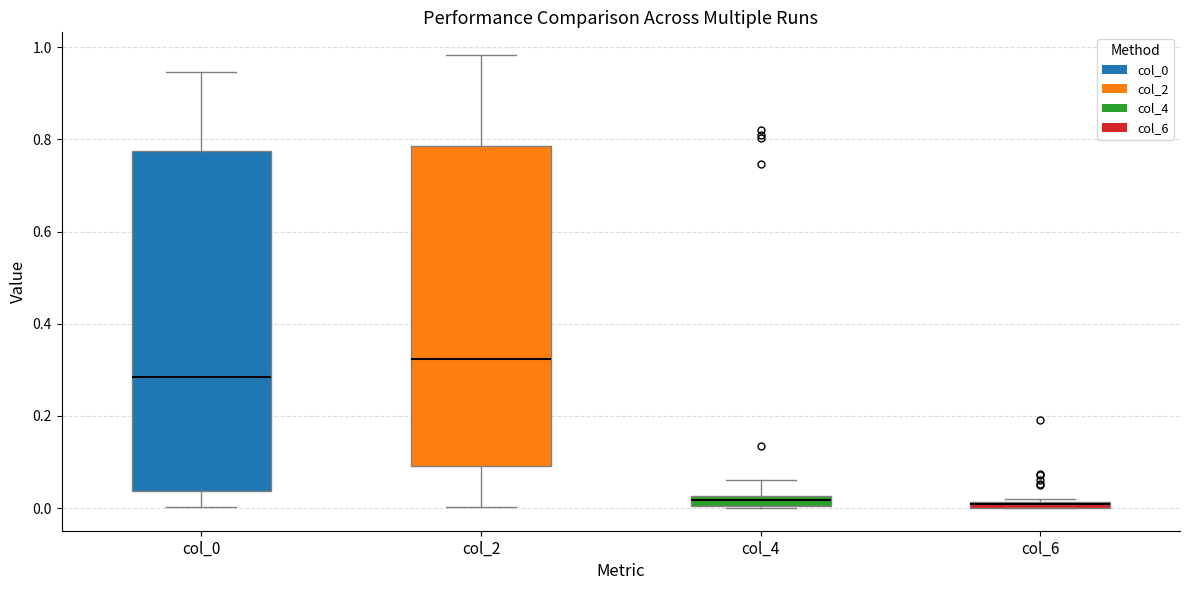

Where does the lower whisker of the box for col_0 end on the y-axis? The values are not printed on the chart, so give them approximately, as read against the axis.

0.00